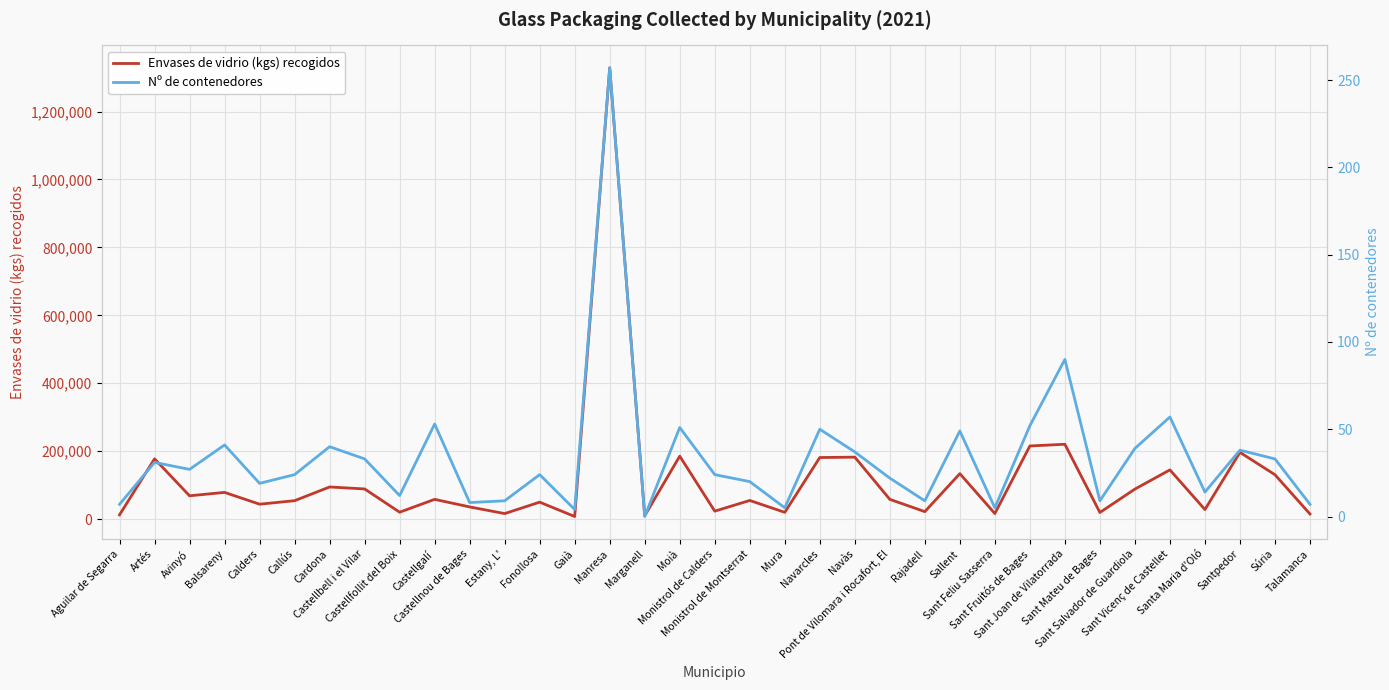

Between Manresa and Estany, L', which is larger?

Manresa